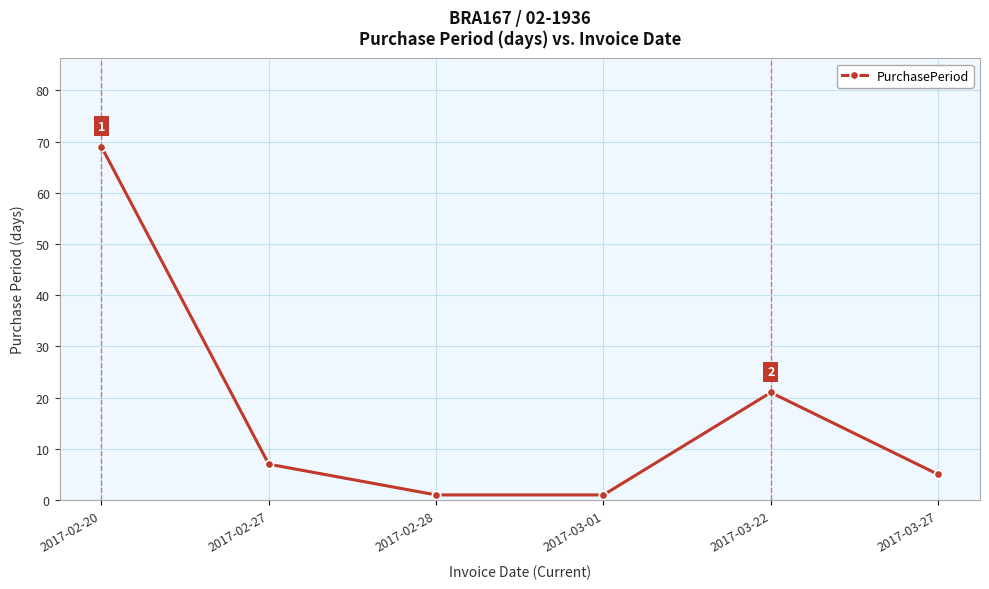

What is the label of the 2nd point from the left?

2017-02-27